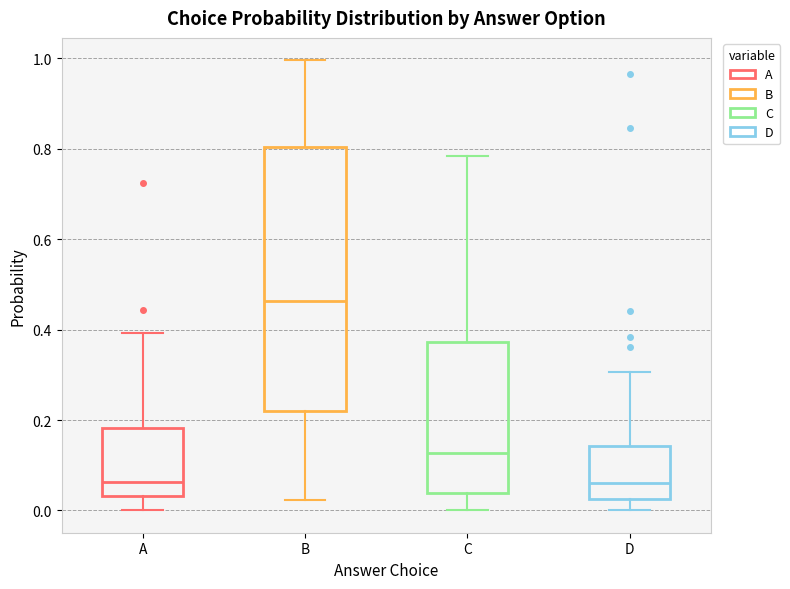

Where does the lower whisker of the box for D end on the y-axis? The values are not printed on the chart, so give them approximately, as read against the axis.

0.00